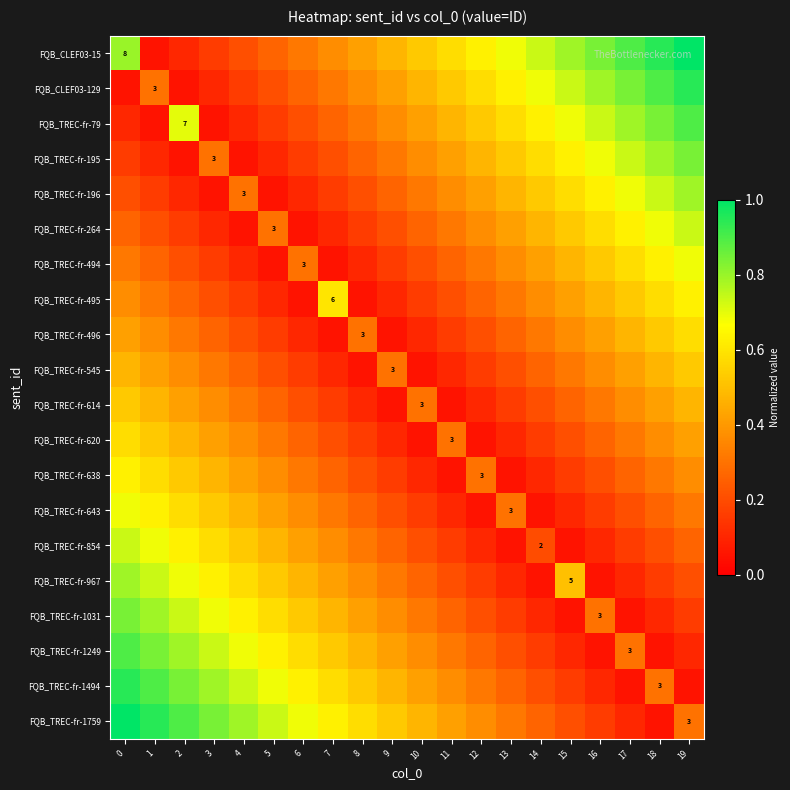

What is the sum of all FQB_TREC-fr-620 values?

5.7